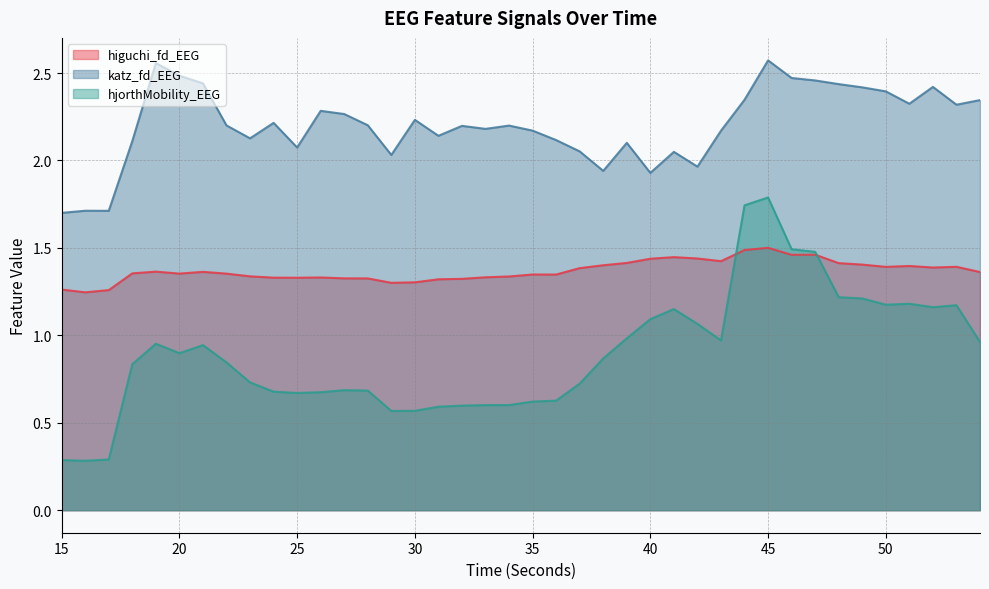

Which category has the lowest value in the hjorthMobility_EEG series?

16